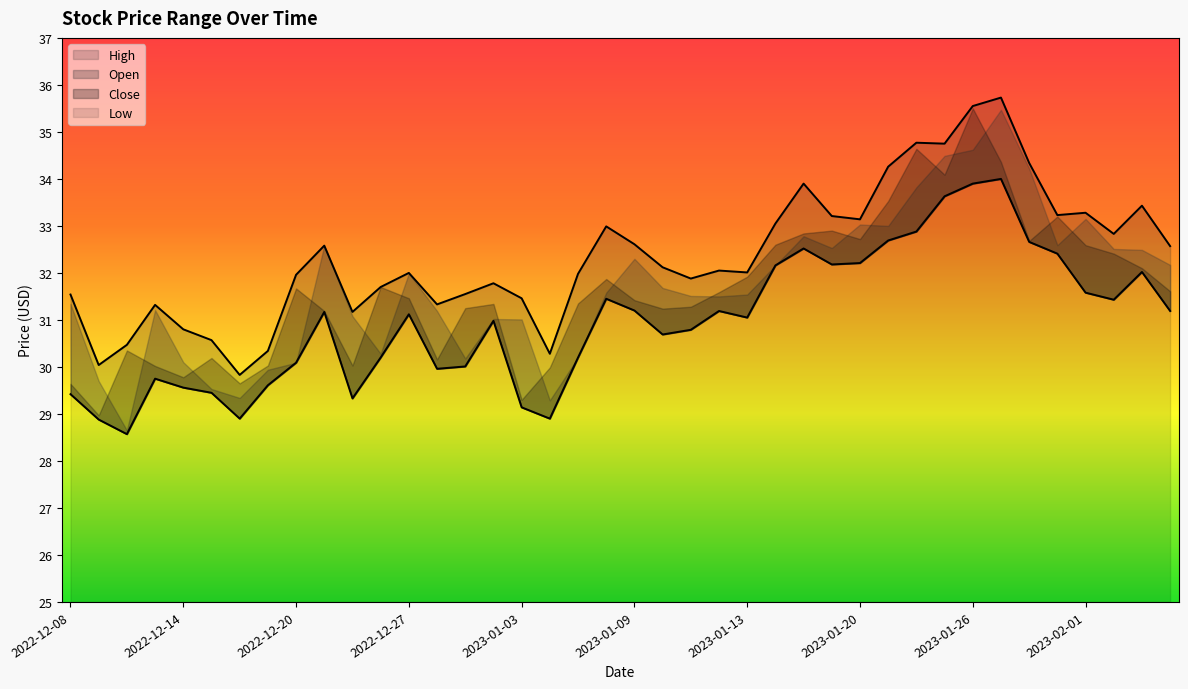

Reading left to right, transcribe all the data shown in this chart.

High: 31.5	30.0	30.5	31.3	30.8	30.6	29.8	30.3	32.0	32.6	31.2	31.7	32.0	31.3	31.6	31.8	31.5	30.3	32.0	33.0	32.6	32.1	31.9	32.0	32.0	33.0	33.9	33.2	33.1	34.3	34.8	34.8	35.5	35.7	34.3	33.2	33.3	32.8	33.4	32.6
Low: 29.4	28.9	28.6	29.8	29.6	29.4	28.9	29.6	30.1	31.2	29.3	30.2	31.1	30.0	30.0	31.0	29.1	28.9	30.2	31.4	31.2	30.7	30.8	31.2	31.1	32.2	32.5	32.2	32.2	32.7	32.9	33.6	33.9	34.0	32.7	32.4	31.6	31.4	32.0	31.2